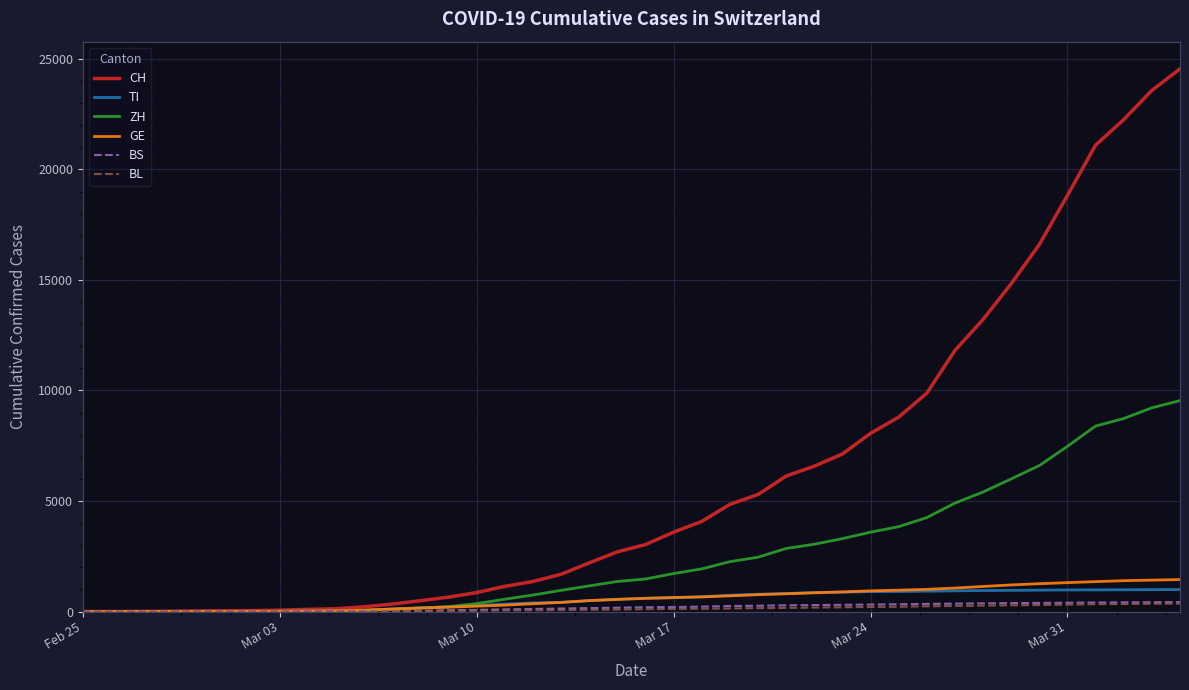

Which series has the widest spread of values?

CH